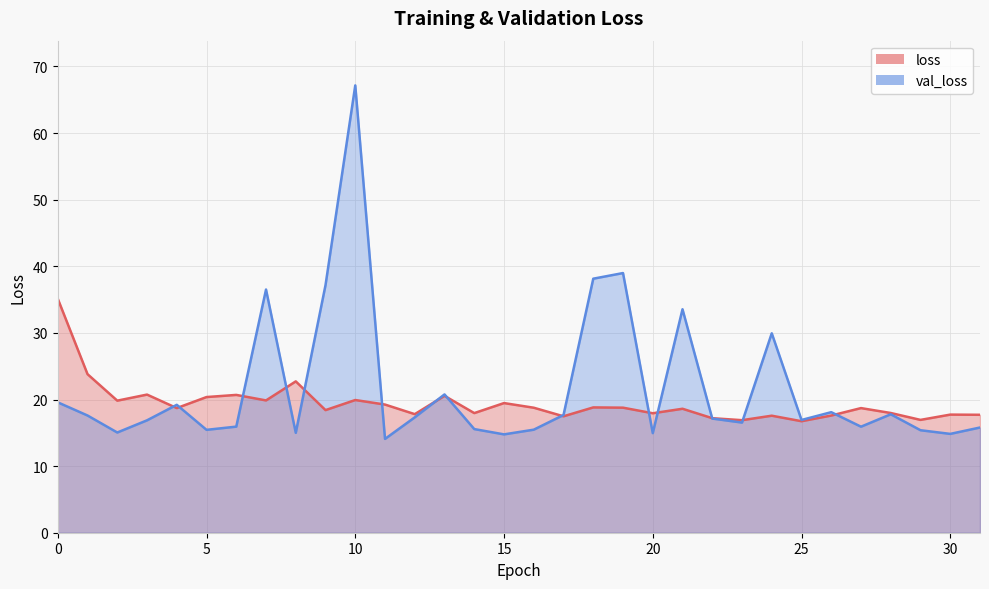

What is the total value across all series at 9?

55.6